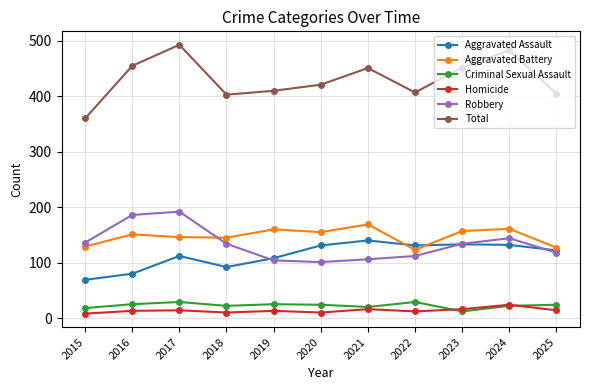

Is it true that Aggravated Battery equals 169 at 2021?

True